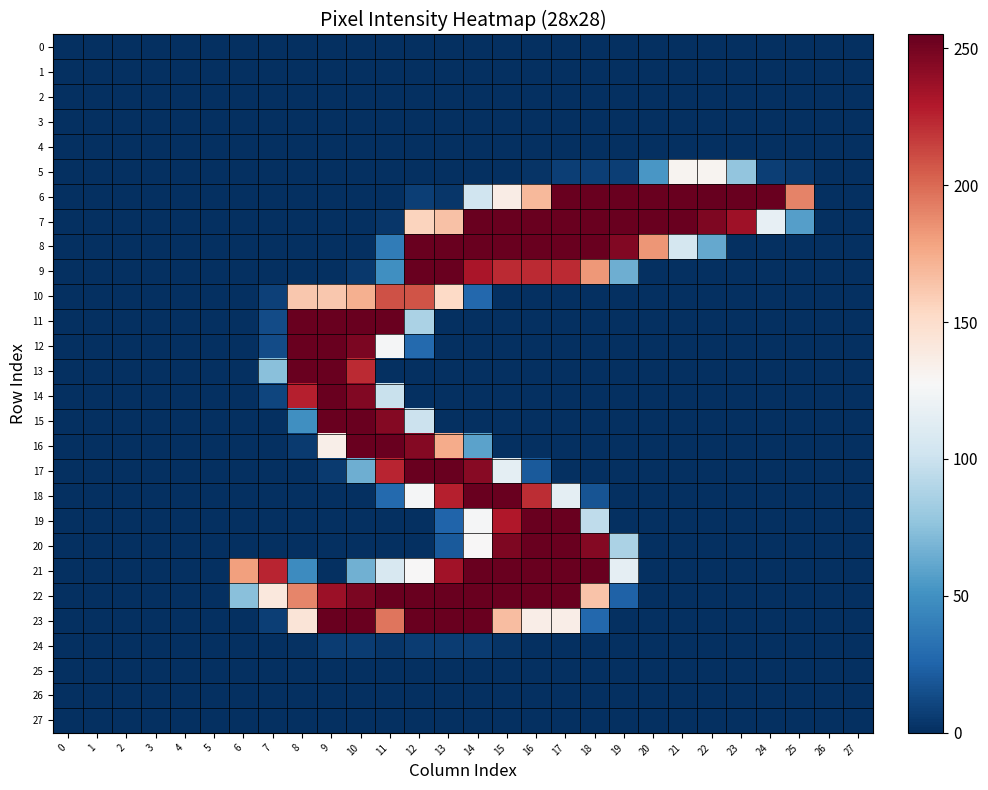

Which has a higher value, 17 or 20?

17